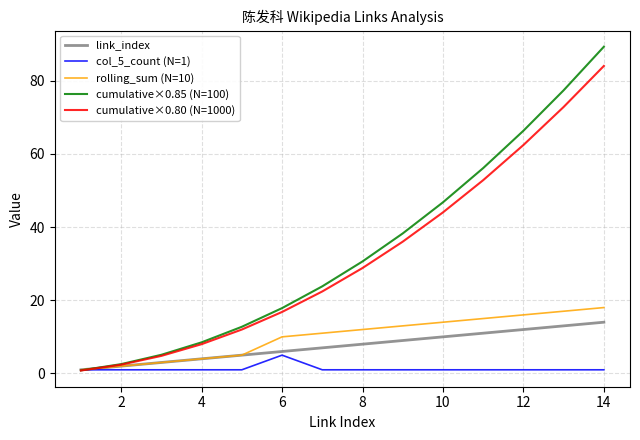

Rank the series by their maximum value, from lowest to highest.

col_5_count (N=1), link_index, rolling_sum (N=10), cumulative×0.80 (N=1000), cumulative×0.85 (N=100)